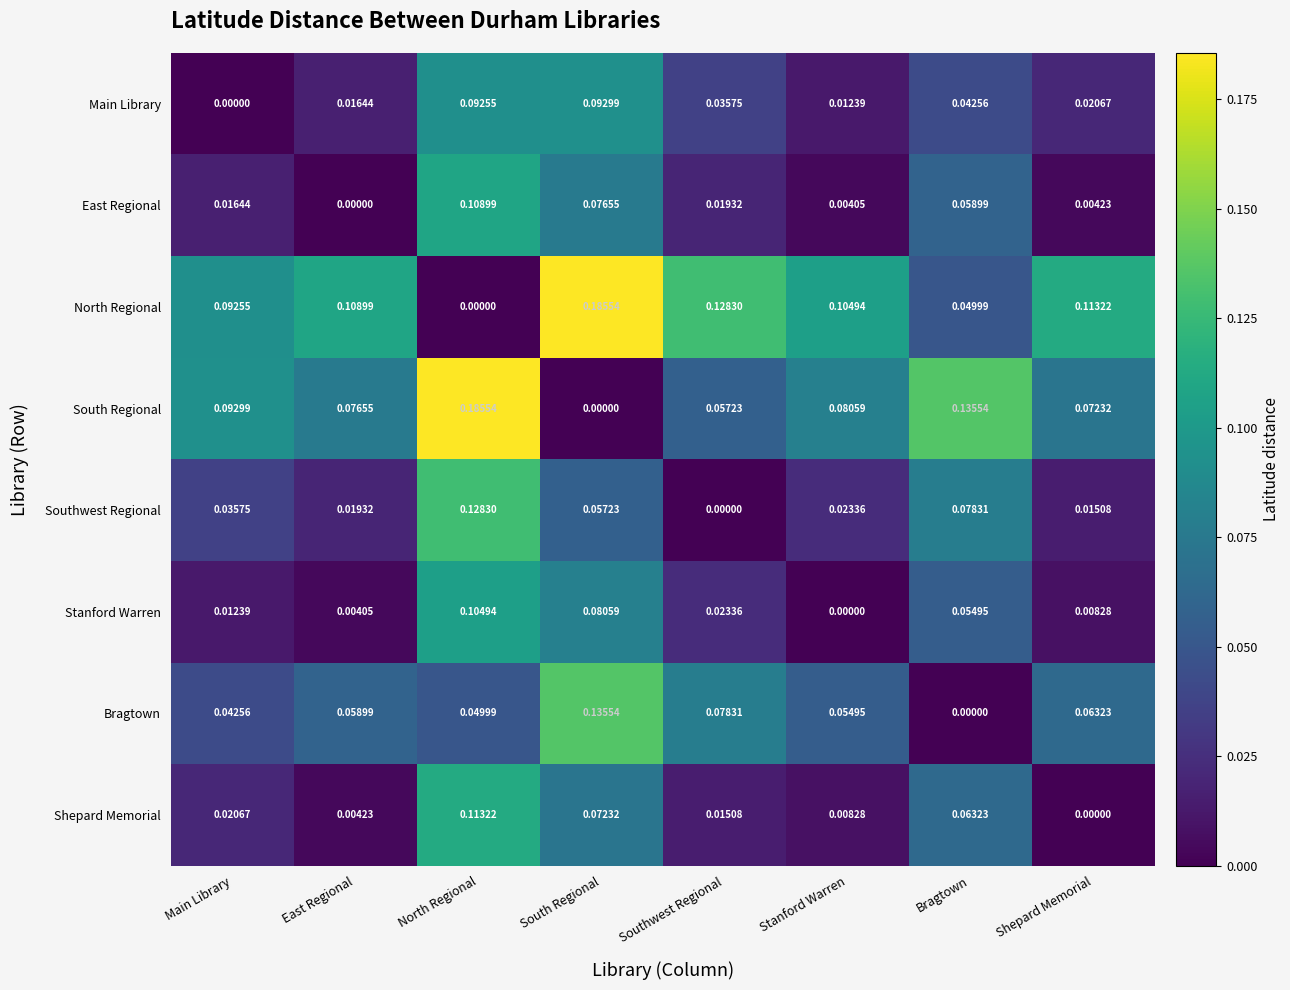

At which label is North Regional closest to 0?

North Regional